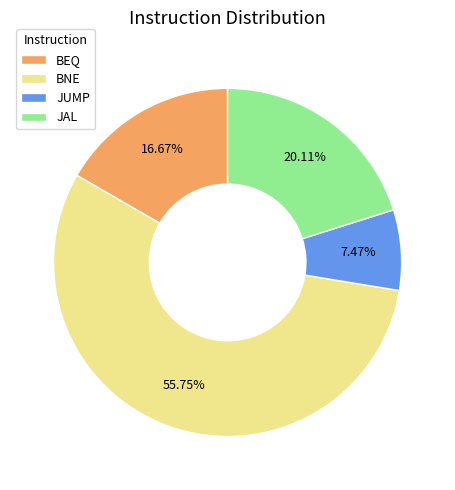

Do JUMP and BEQ together represent more than half of the pie?

No